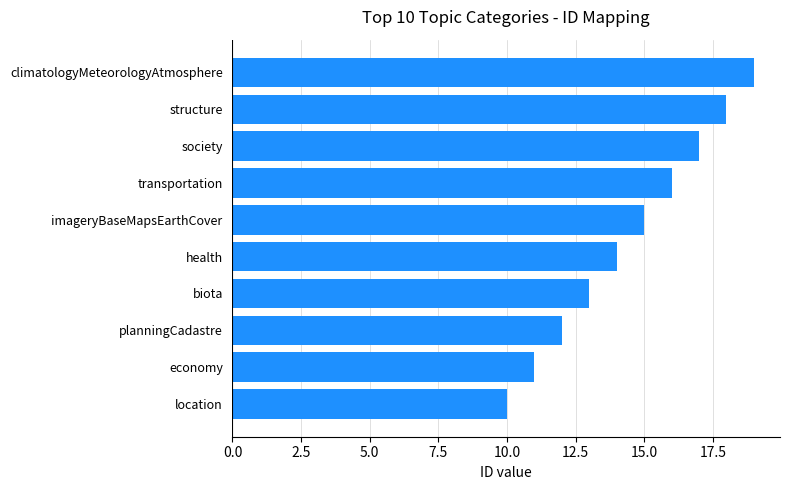

What is the difference between the maximum and minimum values?

9